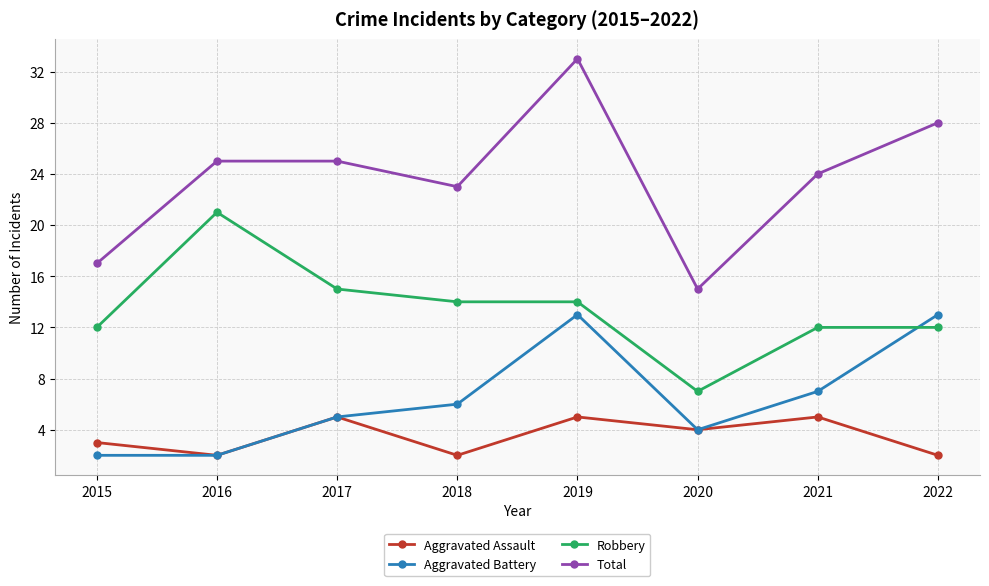

At which label is Aggravated Battery closest to 7?

2021